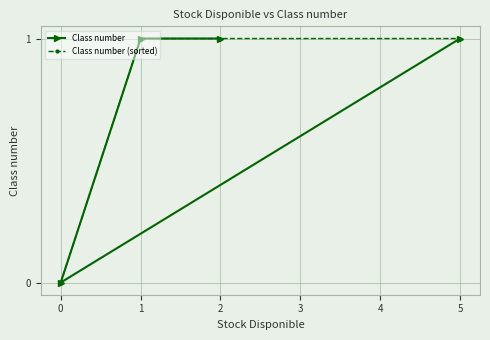

What is the value of the Class number point at the 4th from the left?

1